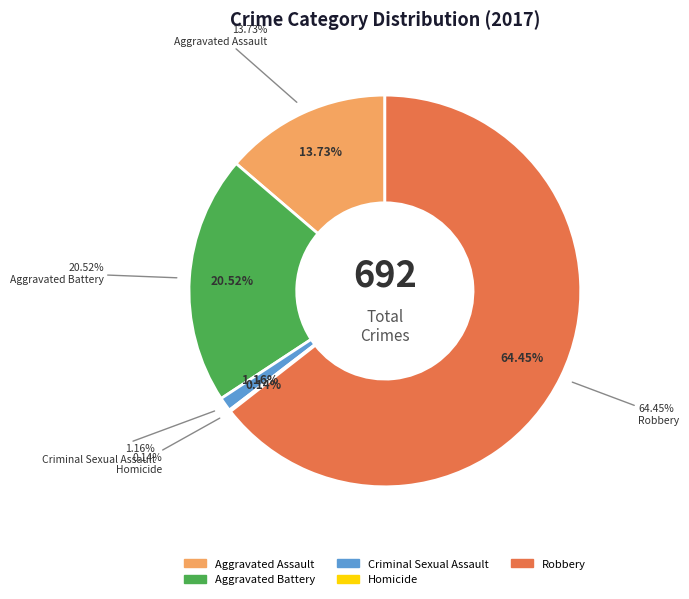

What is the majority slice?

Robbery